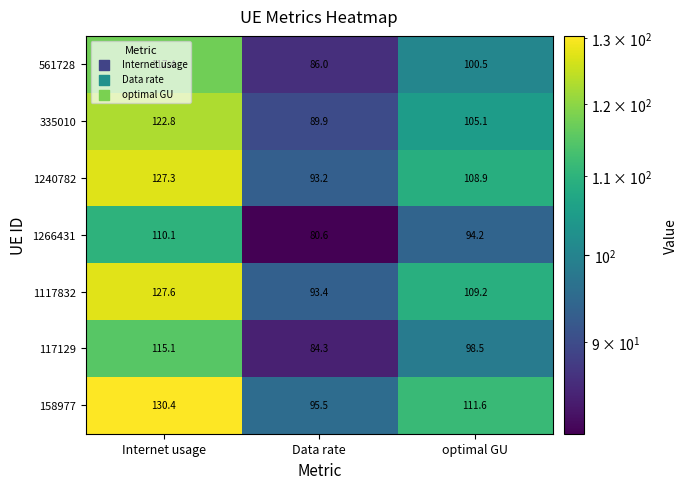

How many series are shown in this chart?

7